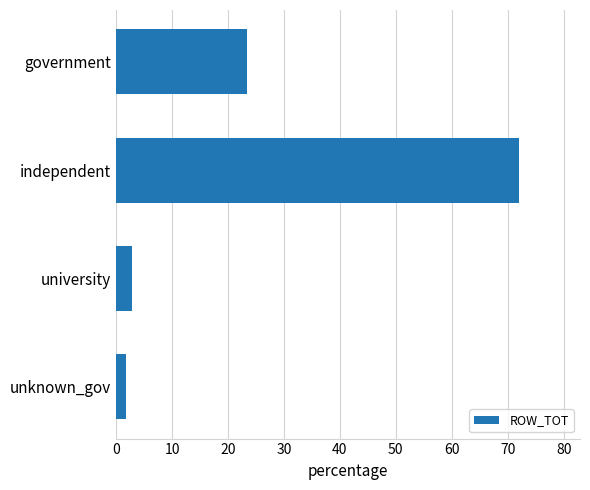

How many distinct data groups are displayed?

1